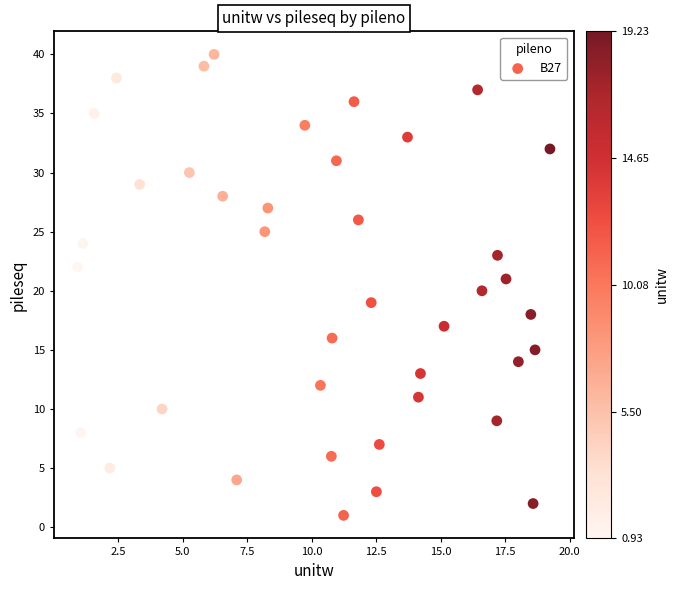

How many data points are displayed?

40